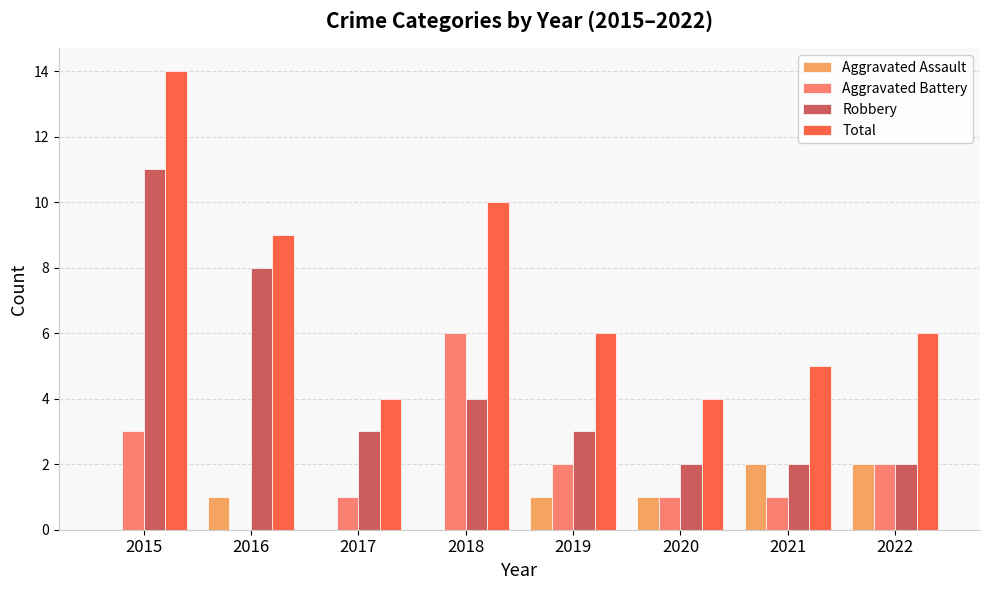

What is the maximum value for Total?

14